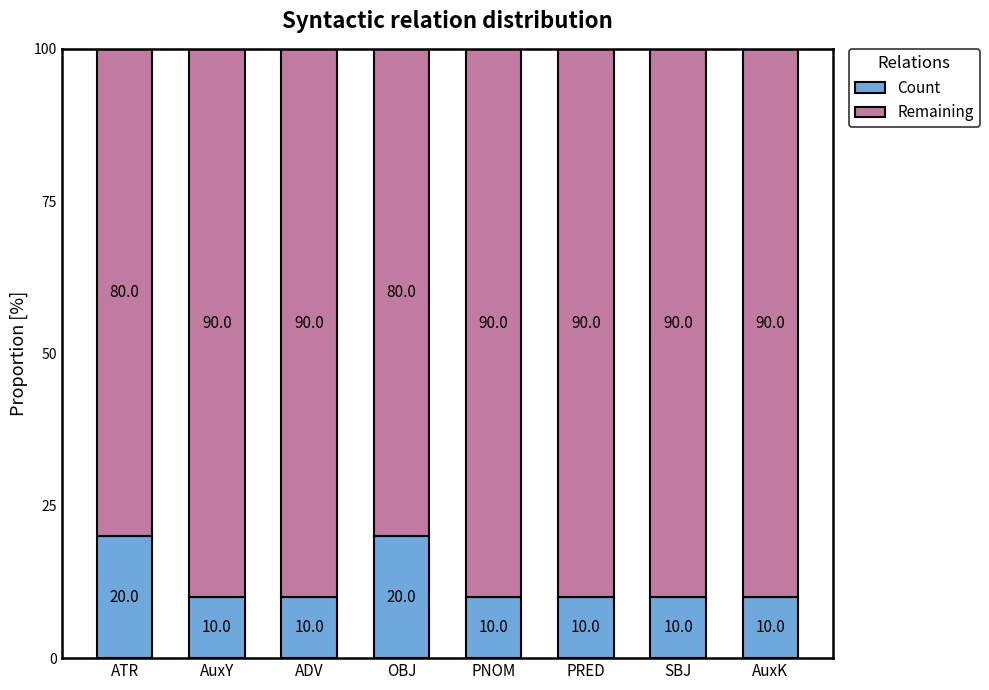

What is the value of the Count bar at the 7th from the left?

10